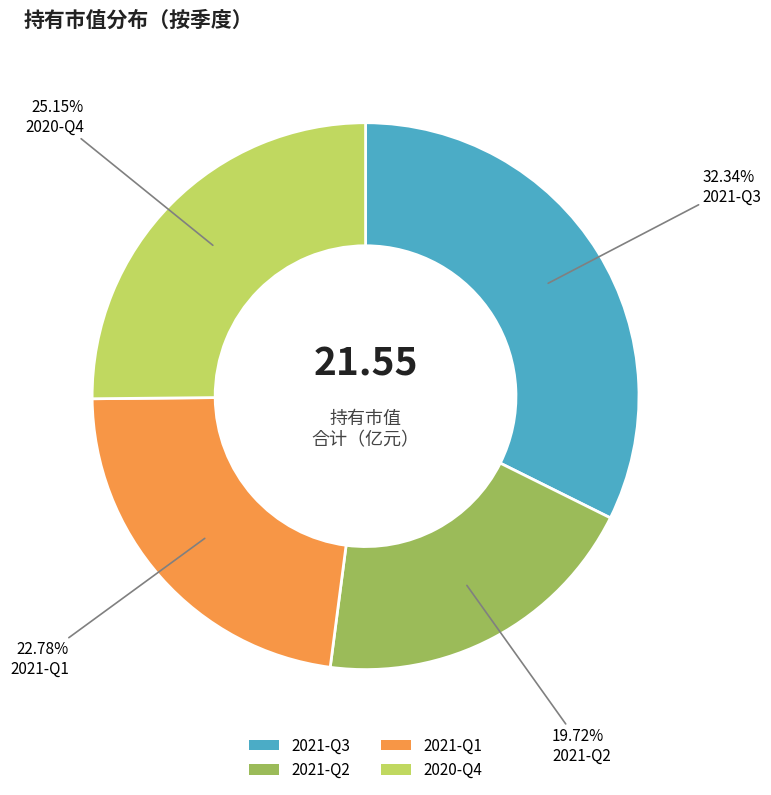

What percentage is NOT represented by 2021-Q2?

80.3%